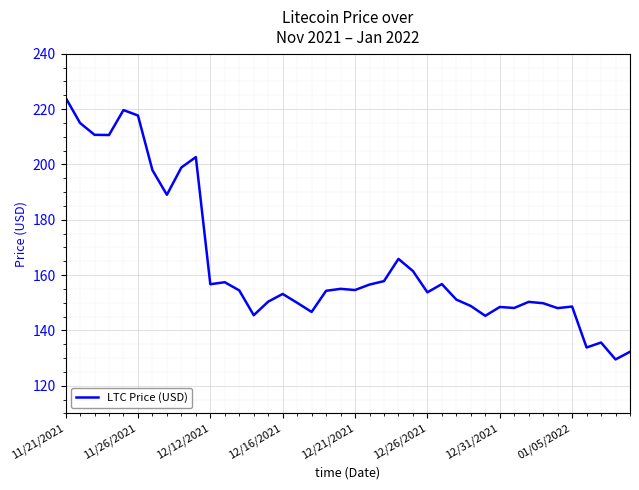

What is the maximum value shown in the chart?

224.1